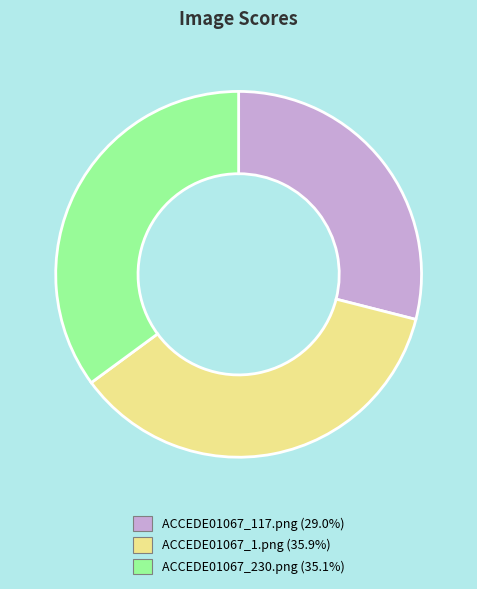

Is it true that ACCEDE01067_117.png is 38% of the pie?

False